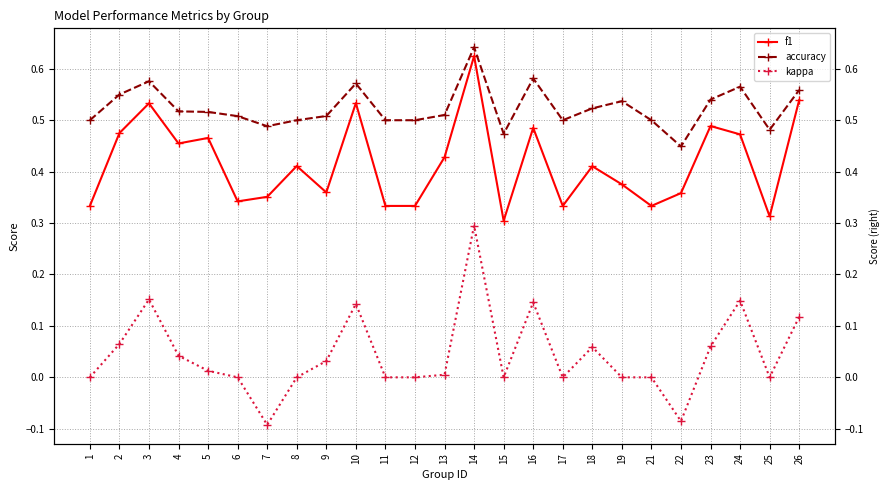

What is the average value of the f1 series?

0.4